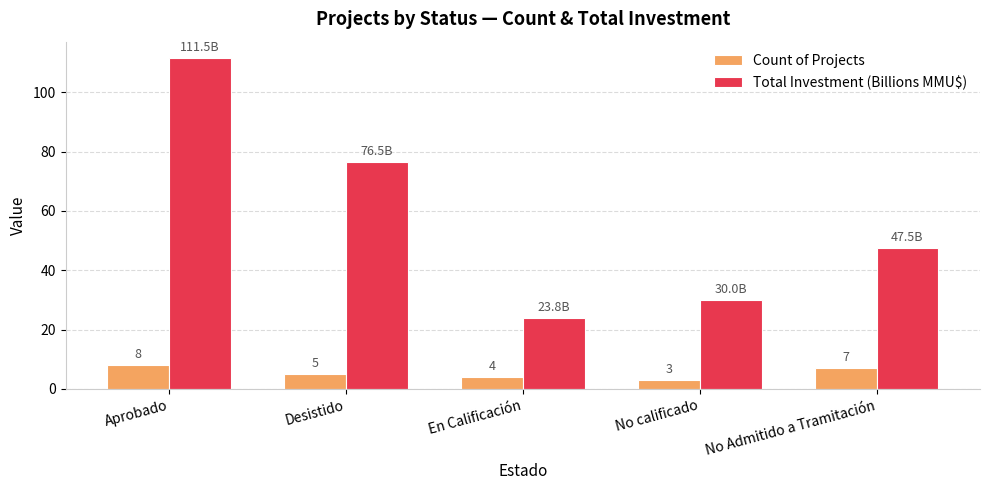

True or false: Count of Projects has a value of 10.9 at No Admitido a Tramitación.

False